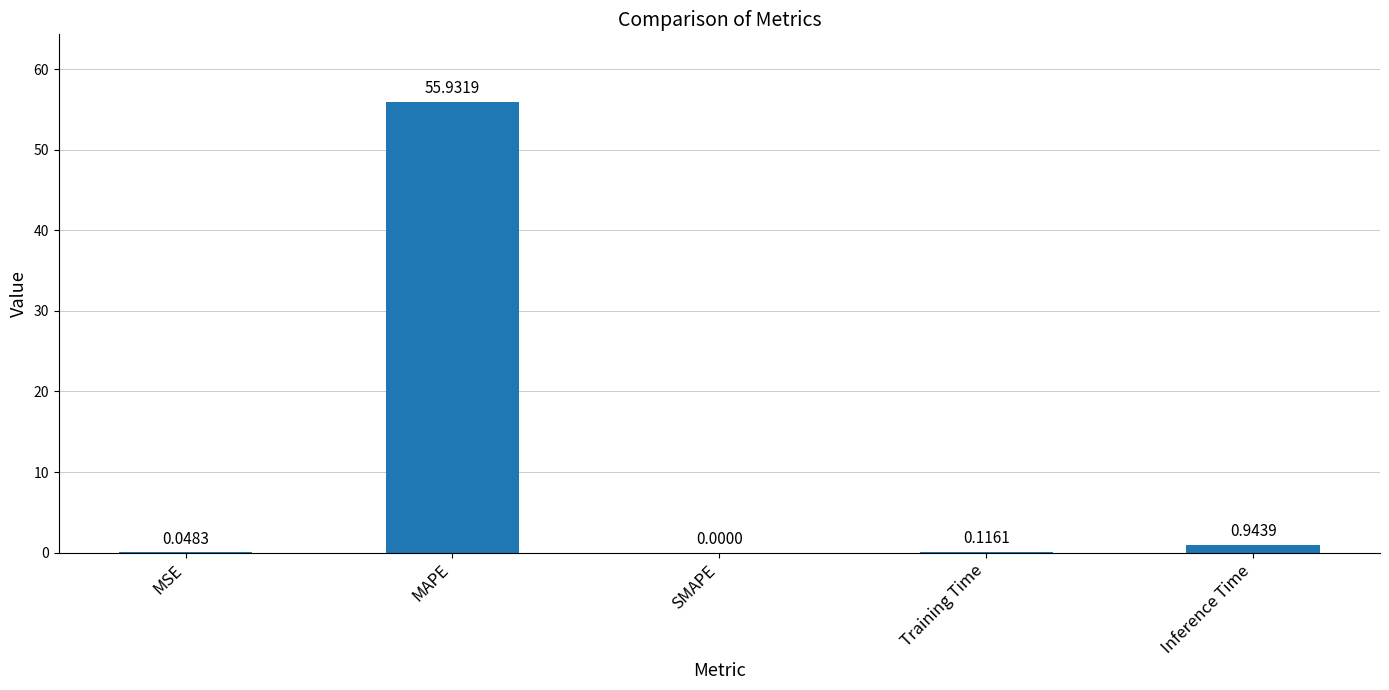

True or false: the data shows 55.9 at MAPE.

True